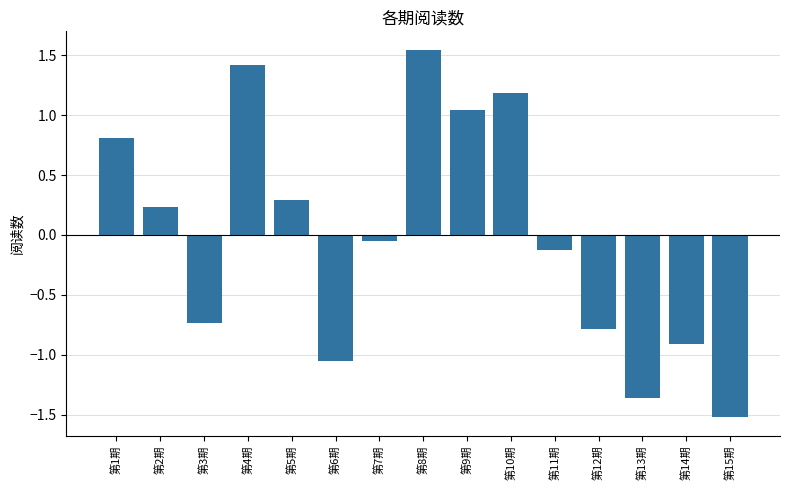

What is the value of the 10th bar from the left?

1.2